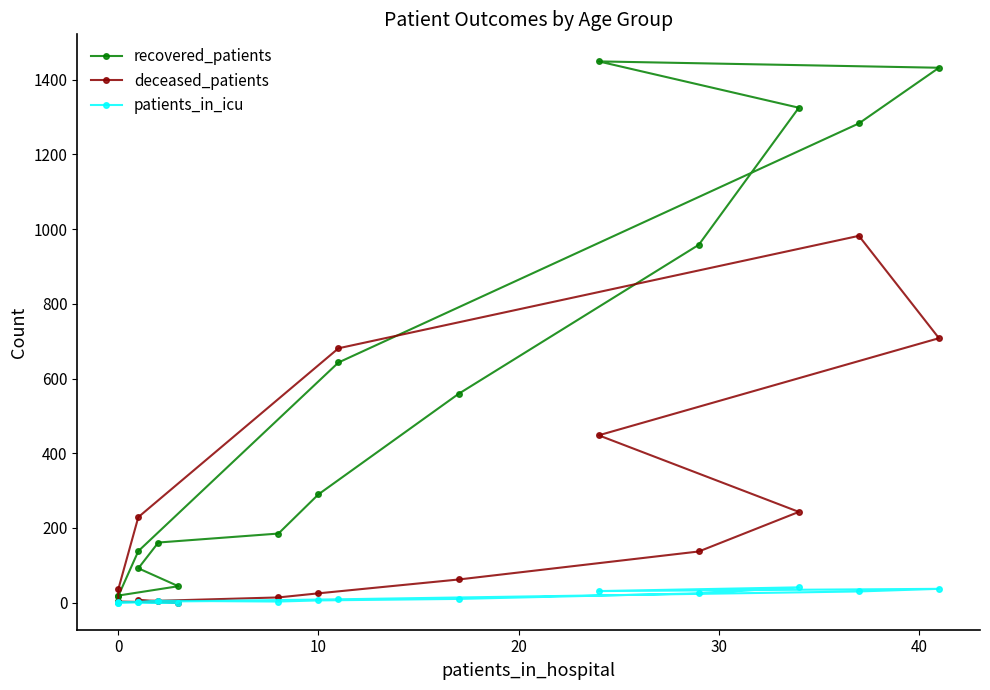

Reading left to right, transcribe all the data shown in this chart.

recovered_patients: 19	44	92	161	185	290	559	958	1325	1449	1432	1283	643	138	18	4
deceased_patients: 3	0	6	5	14	25	62	137	243	448	708	982	681	229	36	2
patients_in_icu: 1	0	1	5	3	6	10	25	41	31	37	30	9	2	0	0